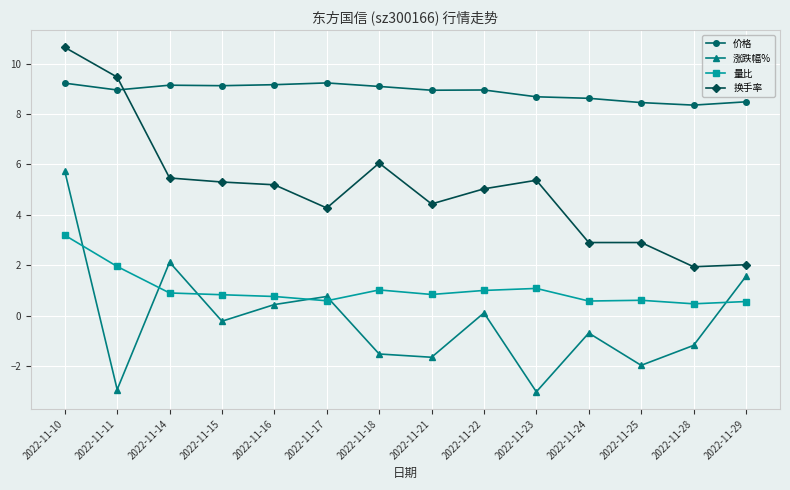

What is the average value of the 价格 series?

8.9